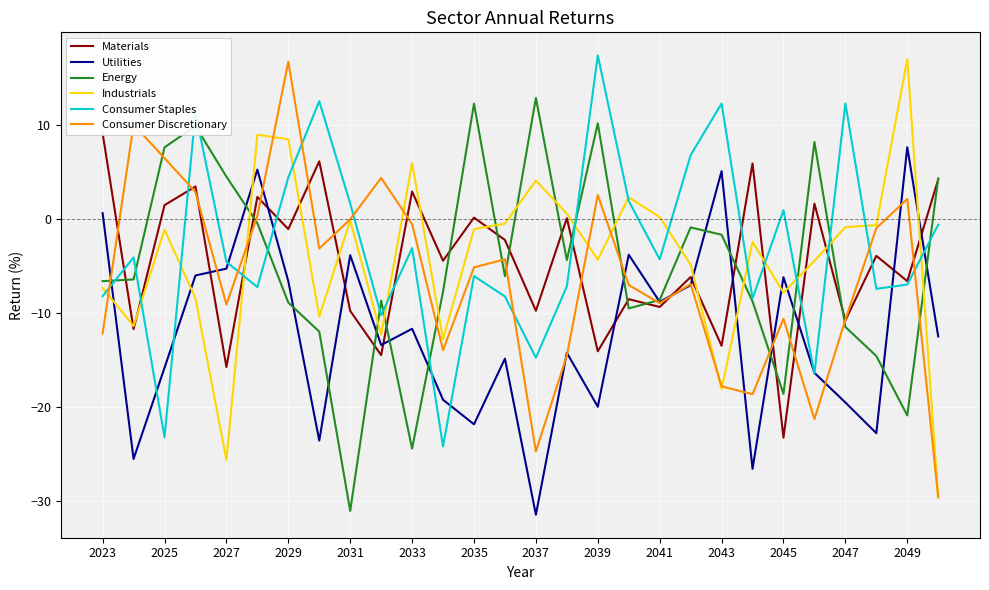

Which category has the highest value in the Industrials series?

2049